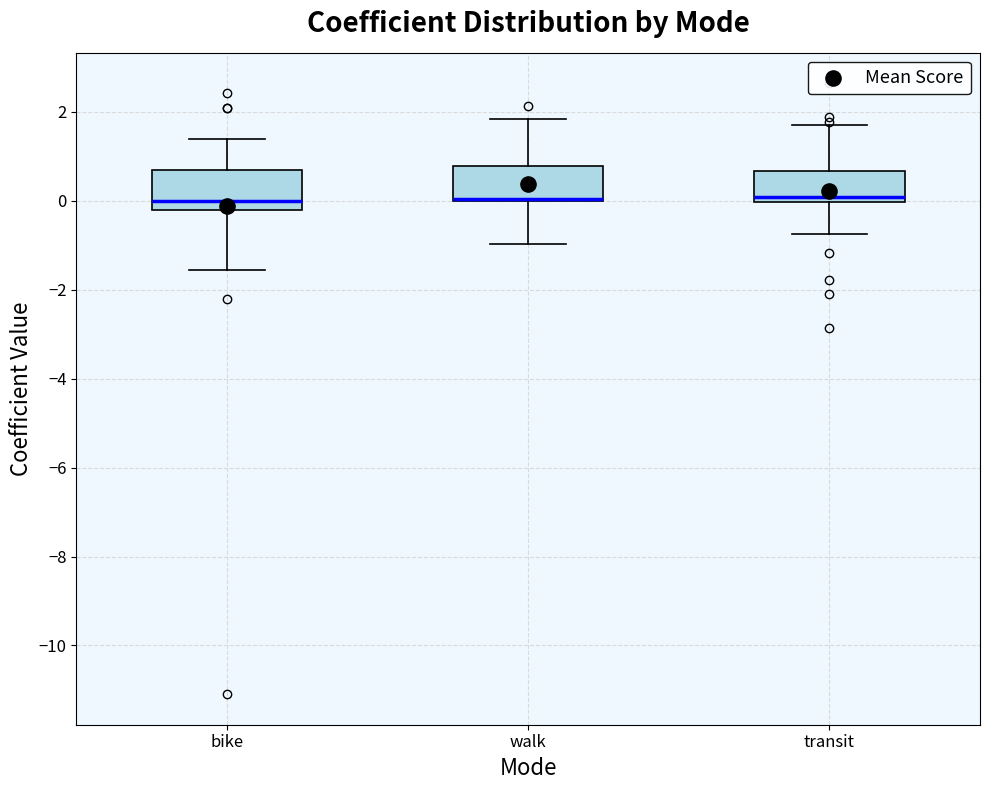

Reading left to right, transcribe this box plot: for each box, give where its median line is, the range the box spans, and where its two whiskers end, as read against the y-axis. The values are not printed on the chart, so give them approximately, as read against the axis.

bike: median 0.0, box -0.2 to 0.6, whiskers -1.6 to 1.4
walk: median 0.0 (drawn on the box's lower edge), box 0.0 to 0.8, whiskers -1.0 to 1.8
transit: median 0.0 (just above the box's lower edge), box 0.0 to 0.6, whiskers -0.8 to 1.6